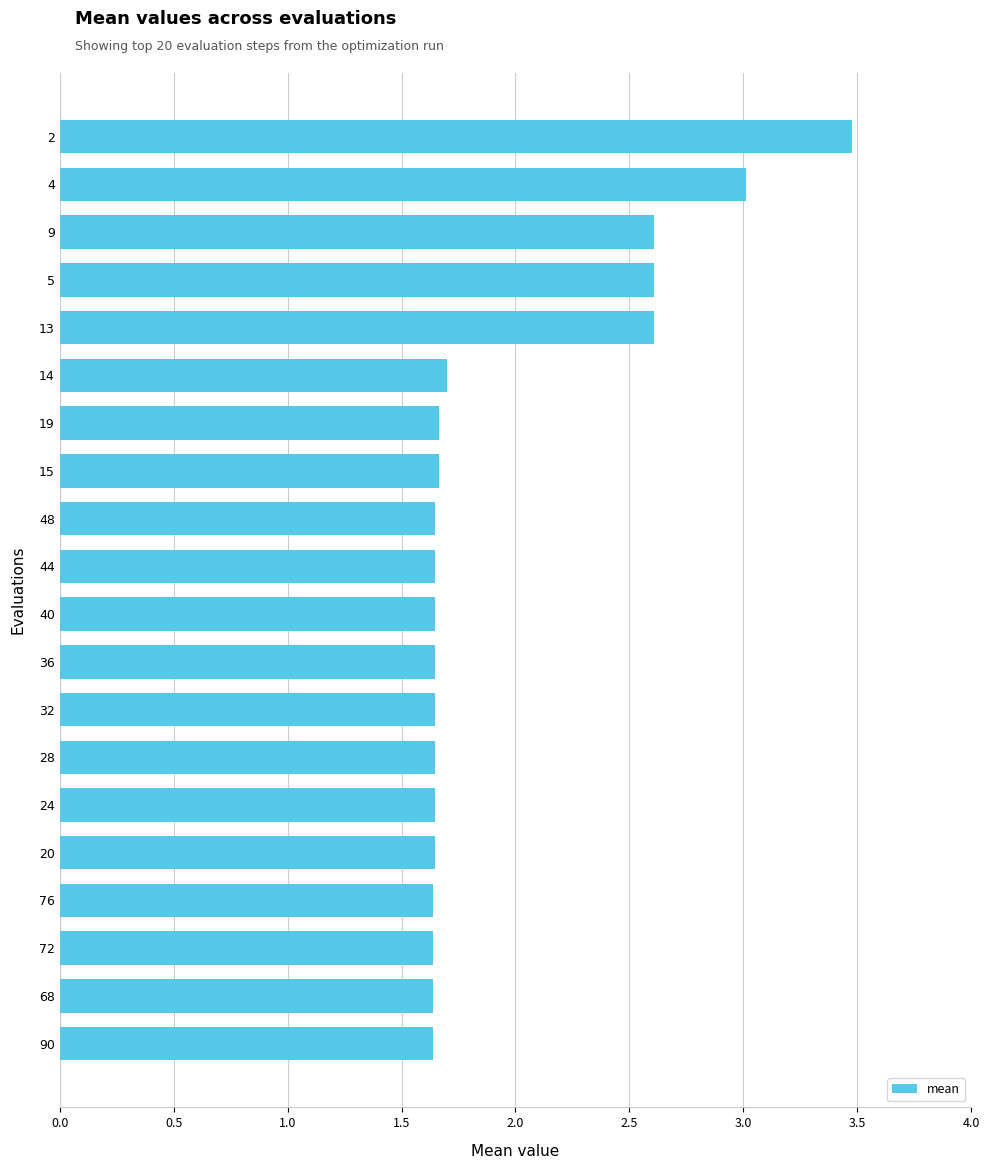

What is the maximum value shown in the chart?

3.5